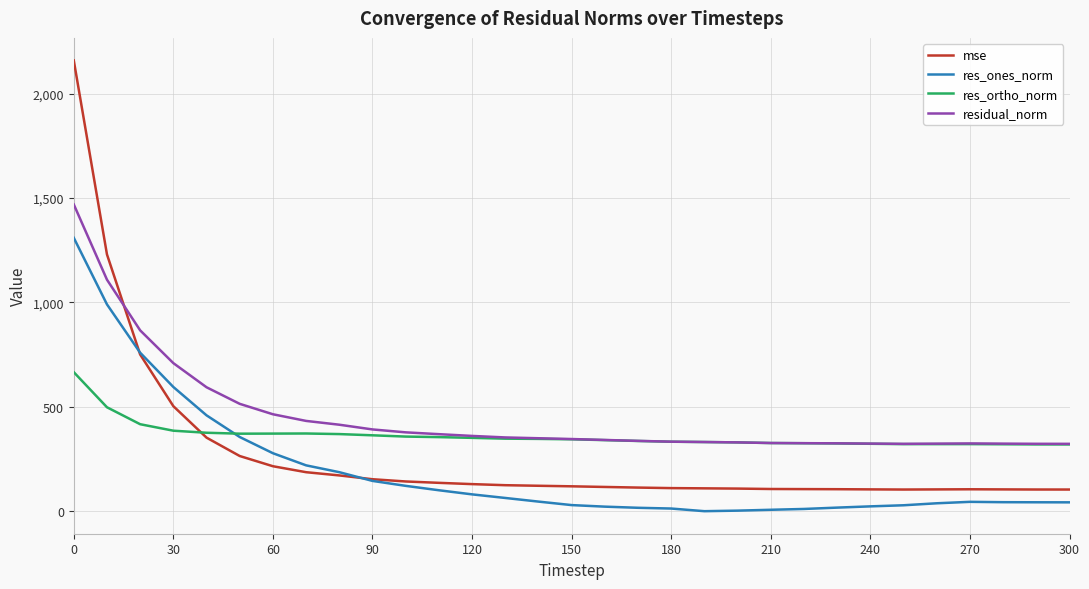

What is the sum of all residual_norm values?

14048.9